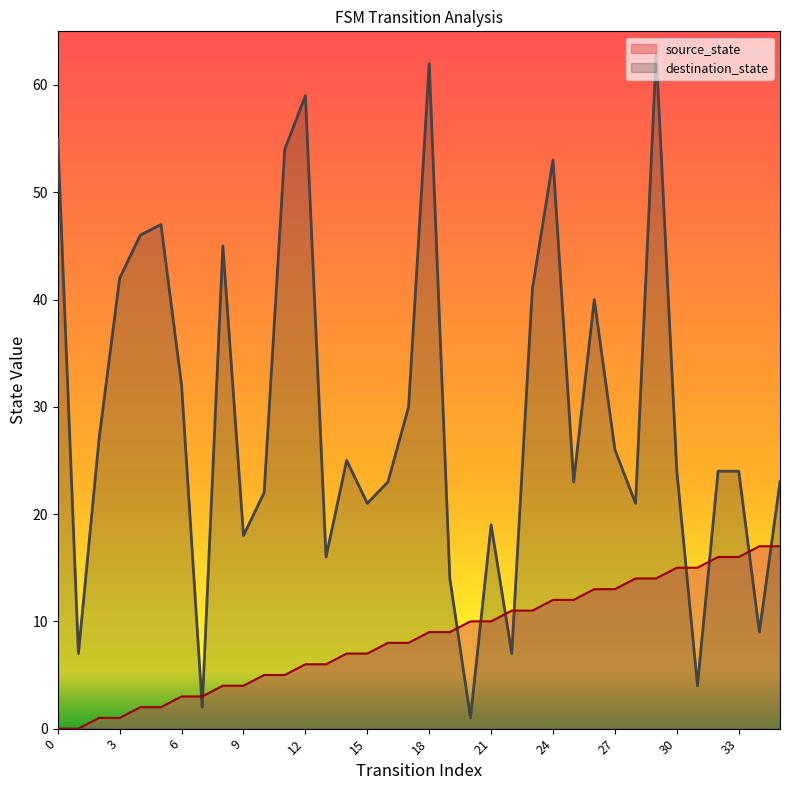

Reading left to right, transcribe all the data shown in this chart.

source_state: 0=0	1=0	2=1	3=1	4=2	5=2	6=3	7=3	8=4	9=4	10=5	11=5	12=6	13=6	14=7	15=7	16=8	17=8	18=9	19=9	20=10	21=10	22=11	23=11	24=12	25=12	26=13	27=13	28=14	29=14	30=15	31=15	32=16	33=16	34=17	35=17
destination_state: 0=55	1=7	2=27	3=42	4=46	5=47	6=32	7=2	8=45	9=18	10=22	11=54	12=59	13=16	14=25	15=21	16=23	17=30	18=62	19=14	20=1	21=19	22=7	23=41	24=53	25=23	26=40	27=26	28=21	29=63	30=24	31=4	32=24	33=24	34=9	35=23